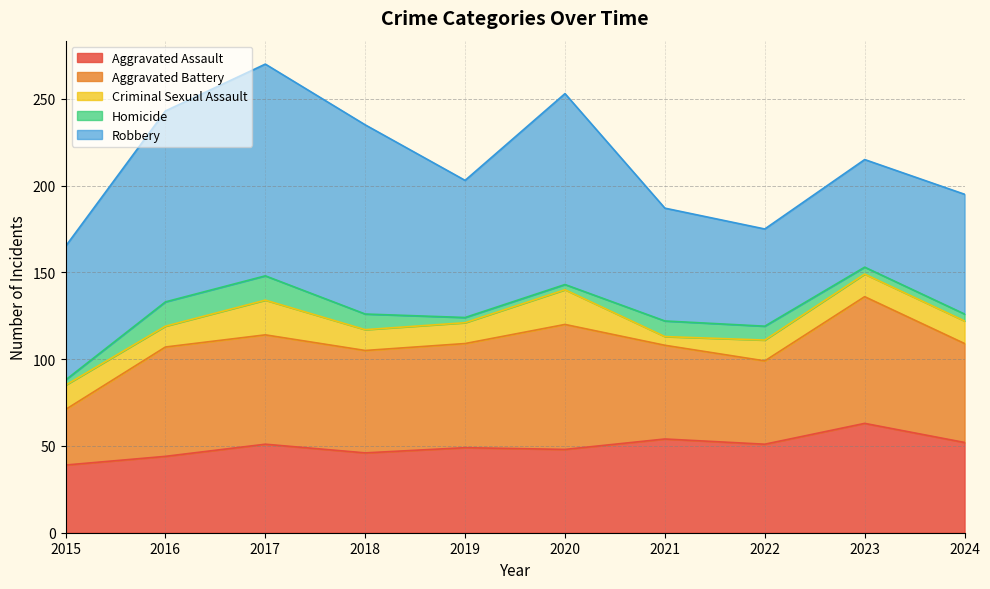

Which series has the largest total across all categories?

Robbery